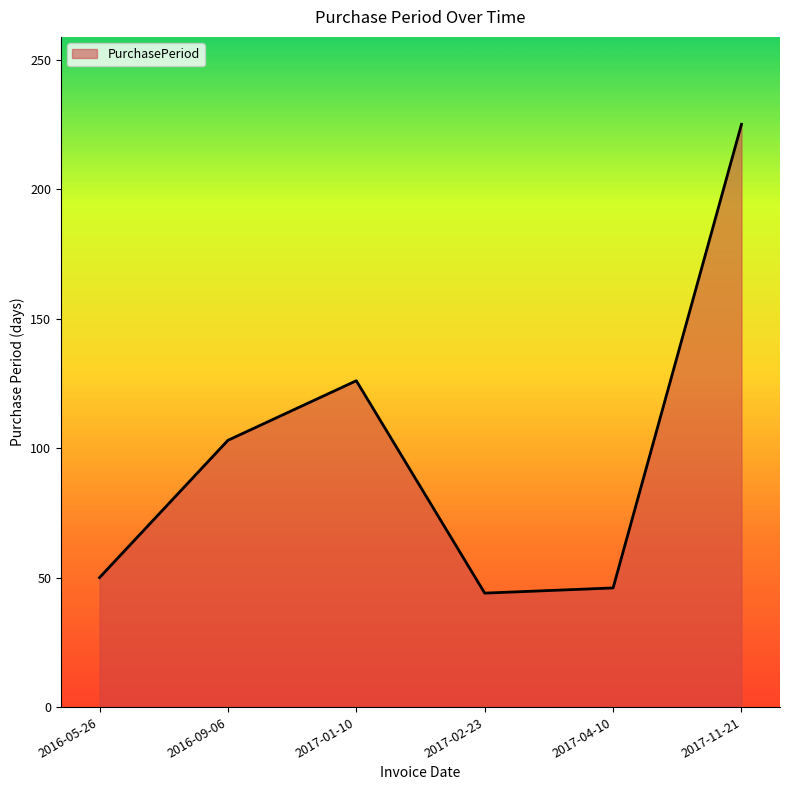

What is the difference between the maximum and minimum values?

181